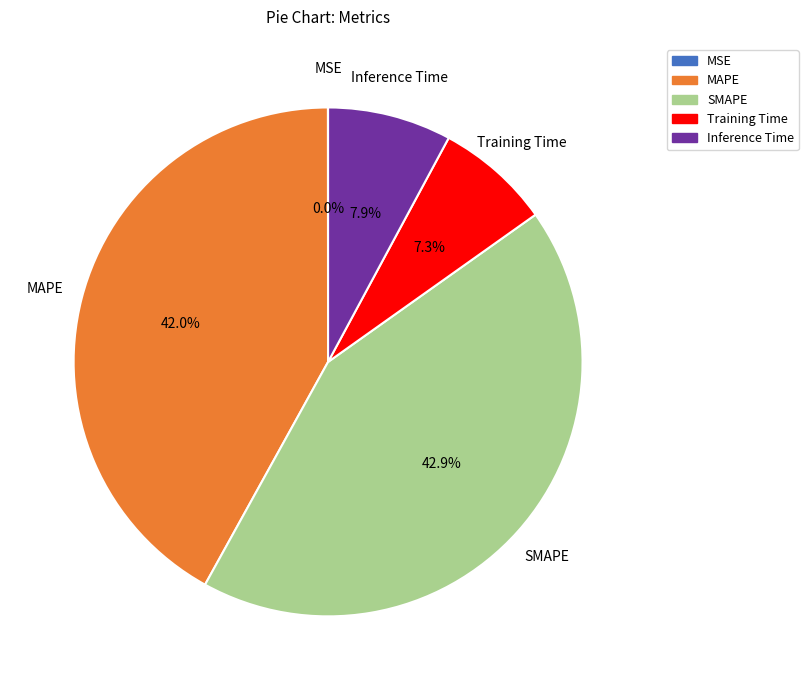

What percentage is NOT represented by SMAPE?

57.1%